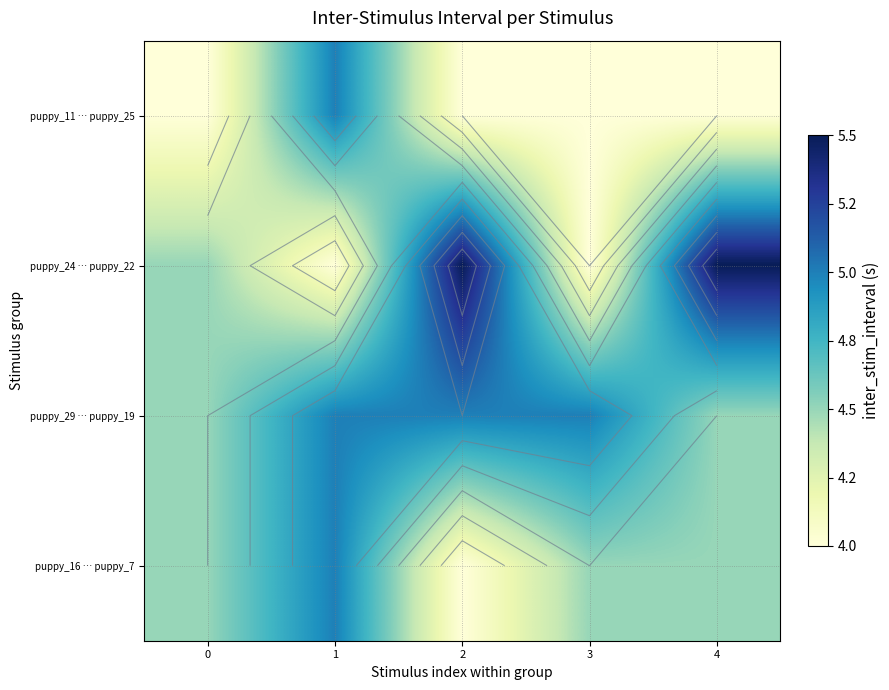

At 4, list the series in order from largest to smallest.

puppy_24 … puppy_22, puppy_29 … puppy_19, puppy_16 … puppy_7, puppy_11 … puppy_25